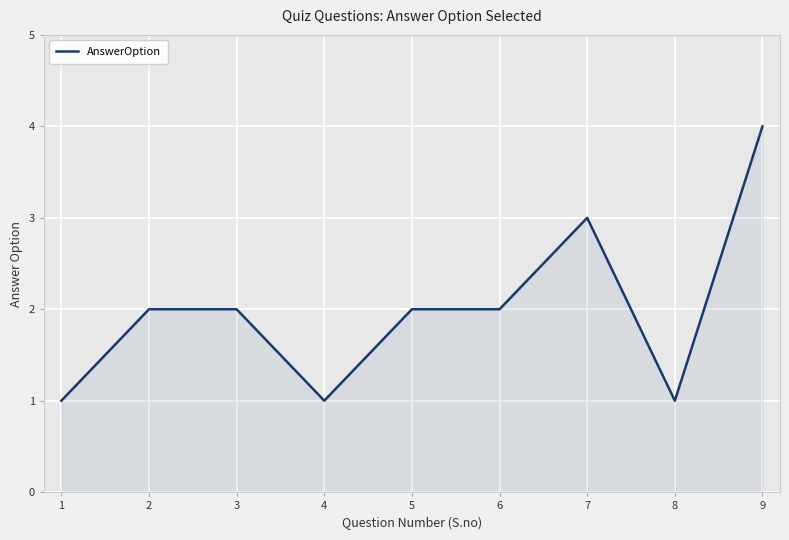

True or false: the data shows 3 at 6.

False